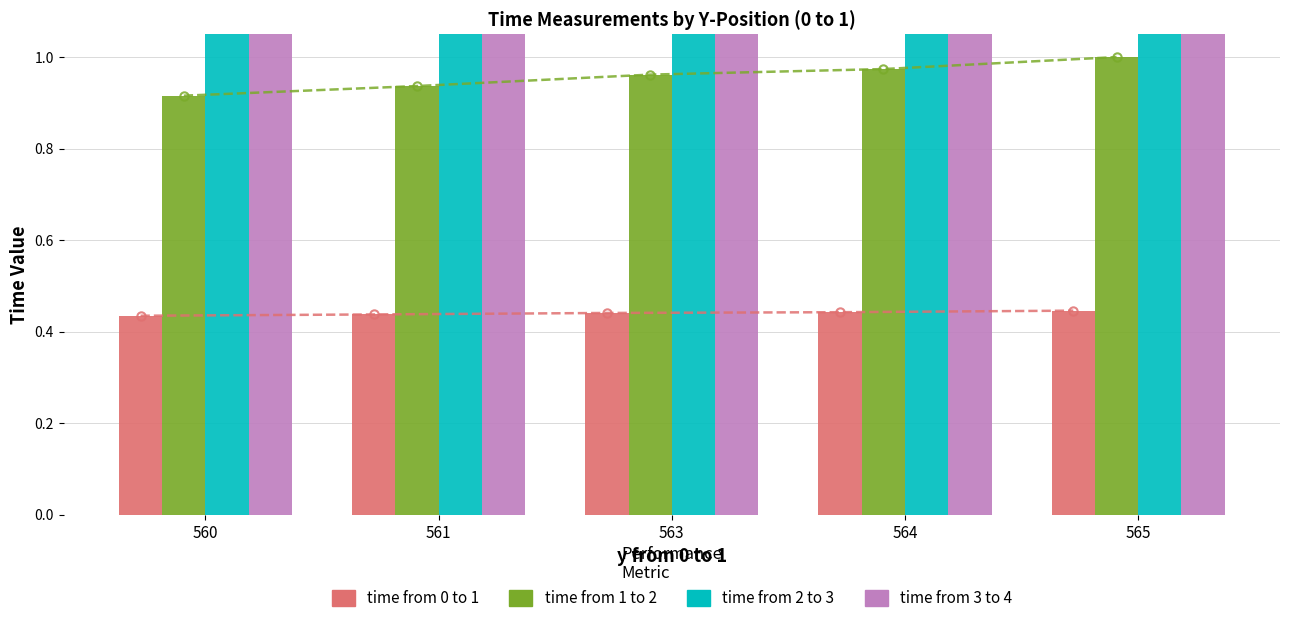

Rank the categories by time from 3 to 4 value from highest to lowest.

565, 564, 563, 561, 560